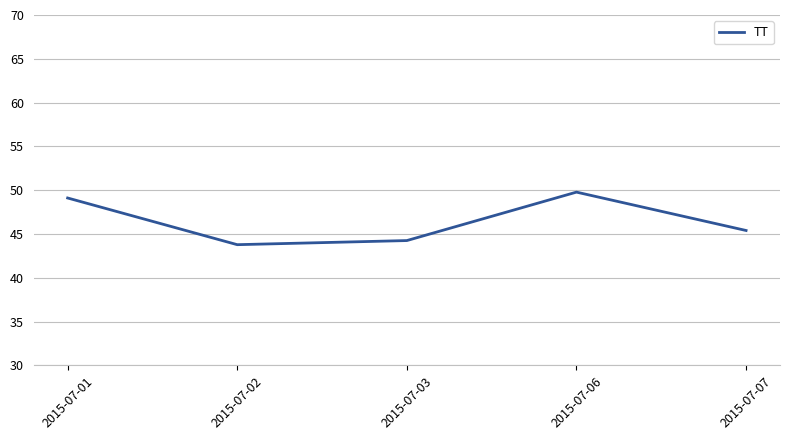

What is the sum of all values?

232.3